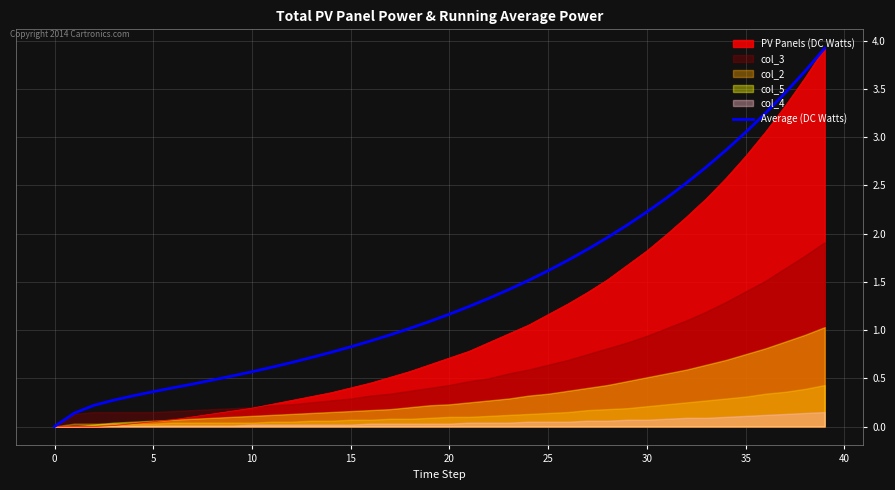

What is the maximum value for PV Panels (DC Watts)?

3.9